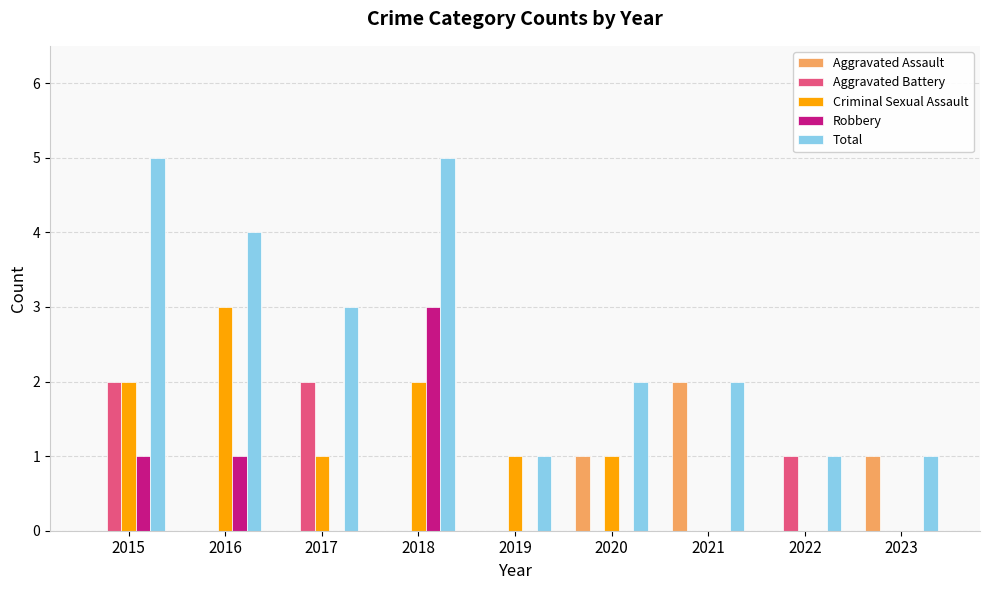

How many categories are shown in the chart?

9